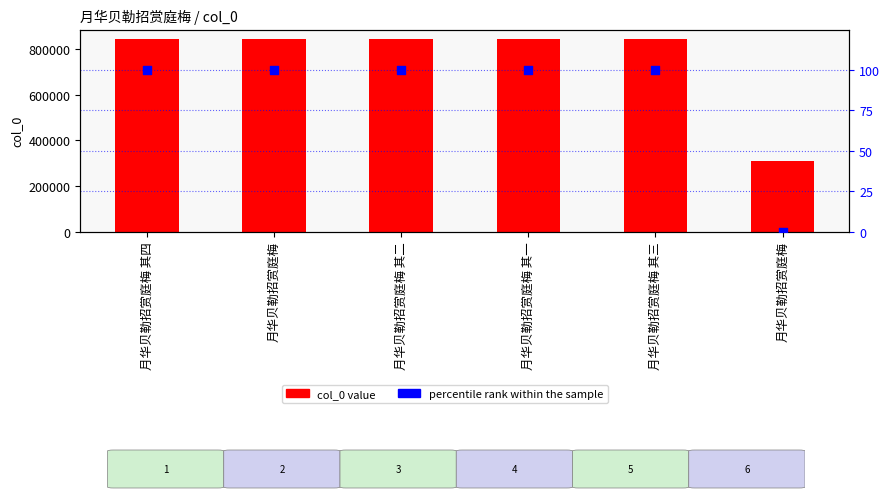

What is the total value across all series at 月华贝勒招赏庭梅 其二?

843034.8